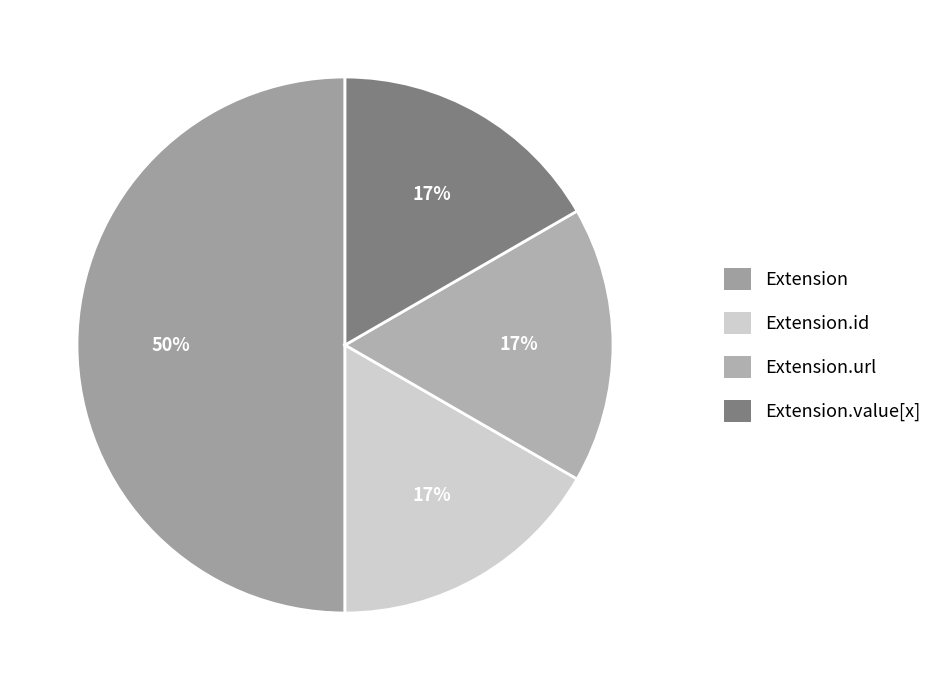

How many slices are in this pie chart?

4